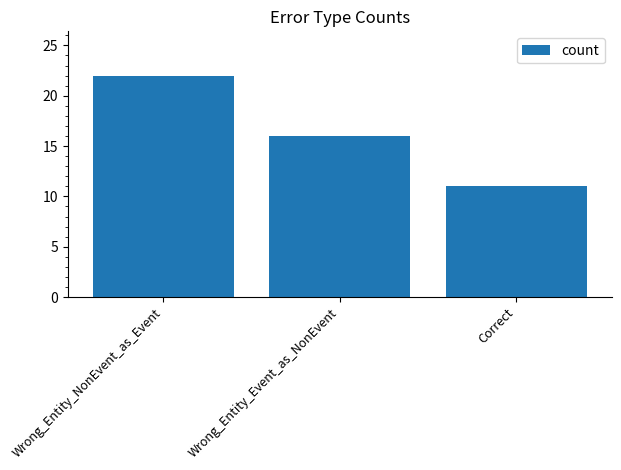

What value does the data have at Wrong_Entity_NonEvent_as_Event, to the nearest 10?

20